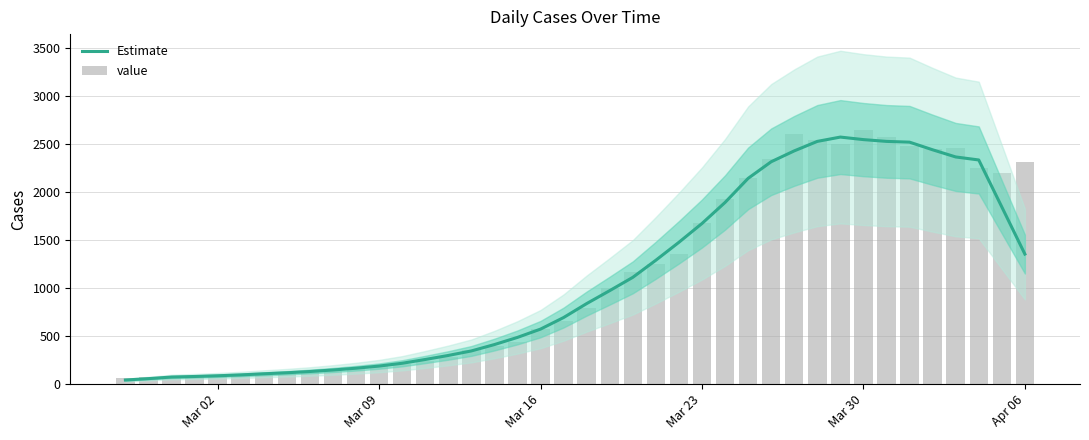

Which series has the widest spread of values?

value